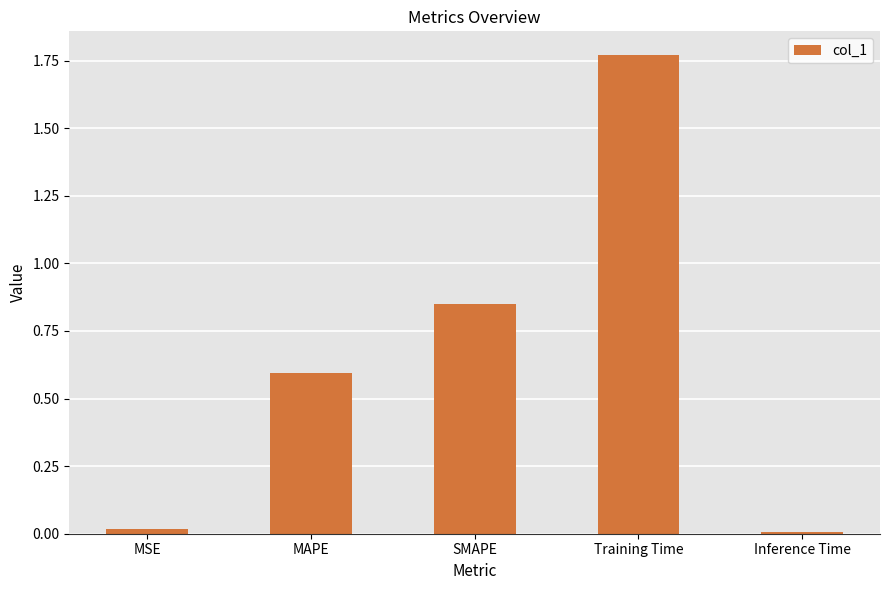

What is the average value?

0.6